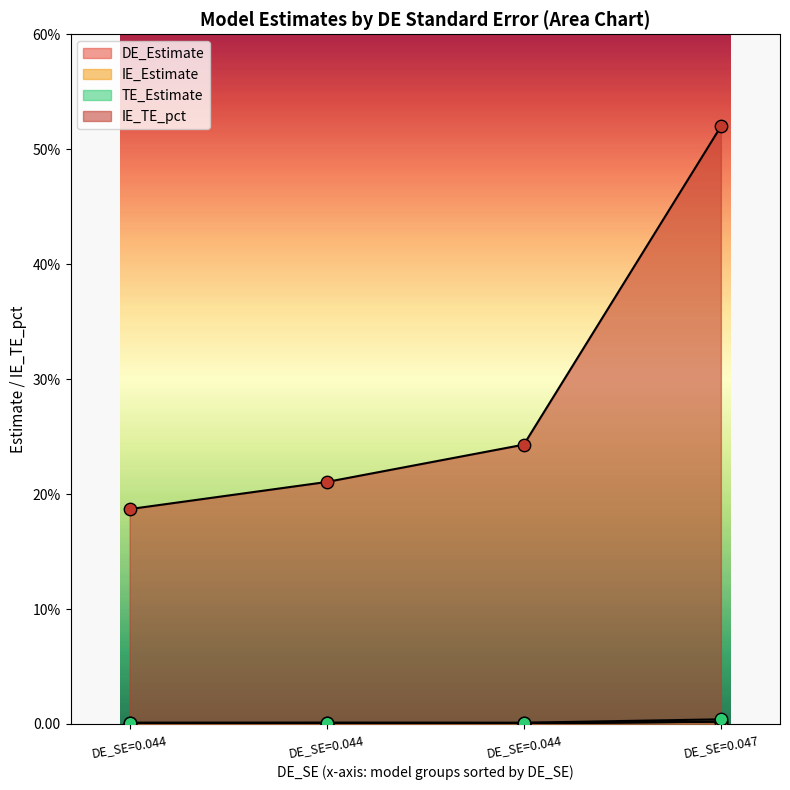

Which series reaches the minimum Y coordinate?

IE_Estimate